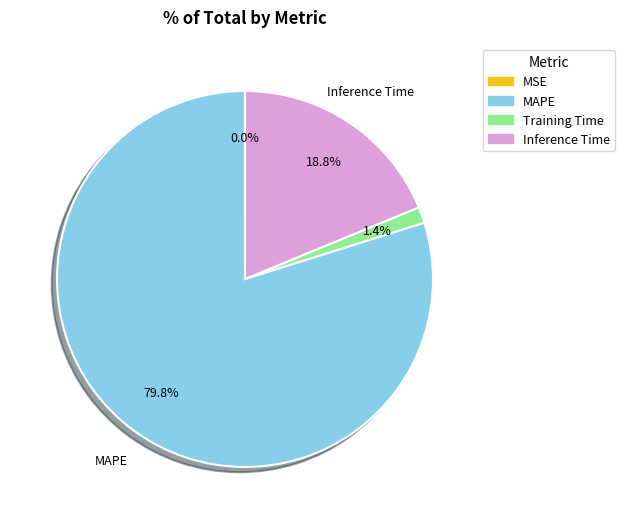

Which slice represents more than half of the pie?

MAPE